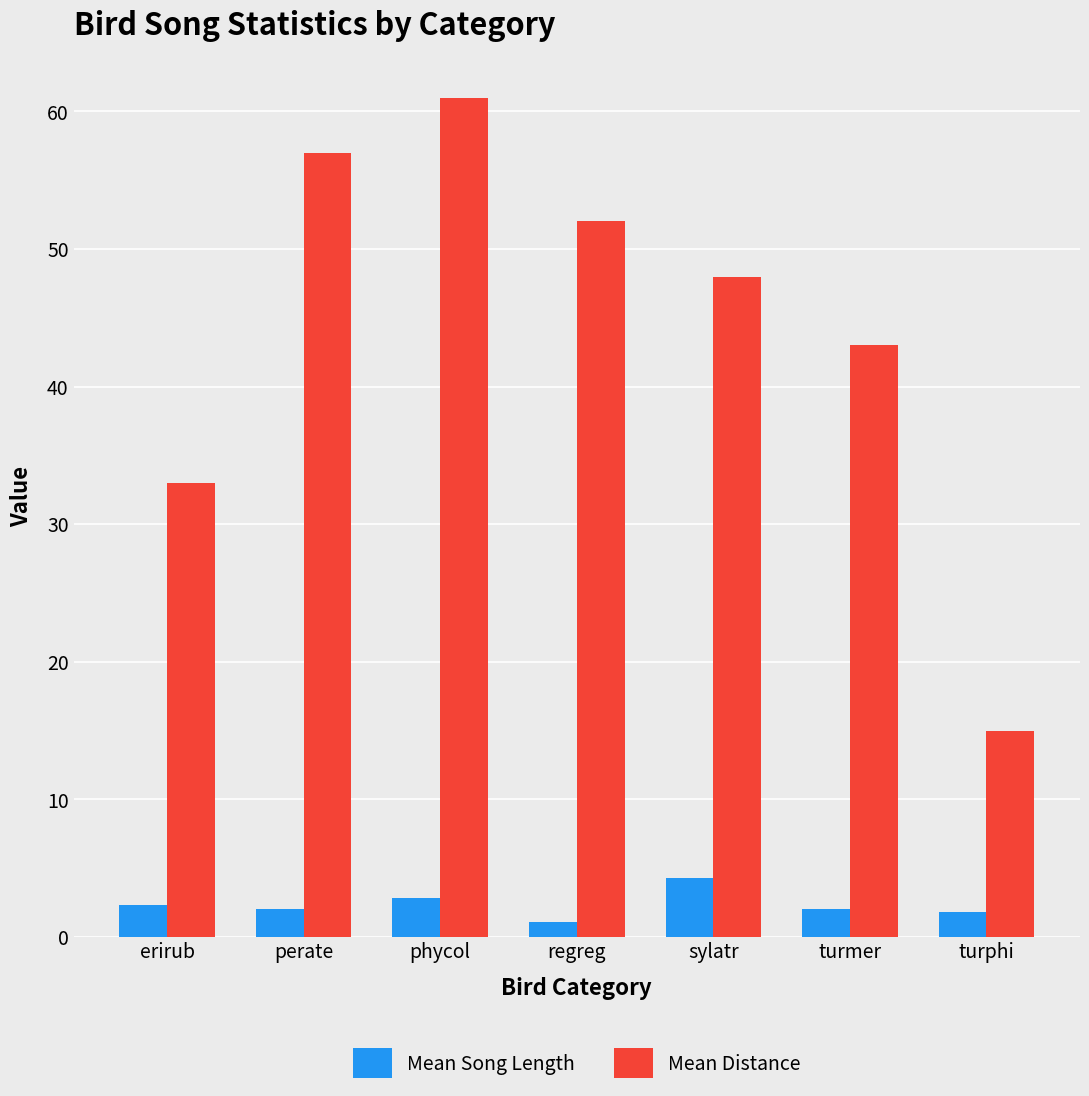

Rank the series by their average value, from lowest to highest.

Mean Song Length, Mean Distance